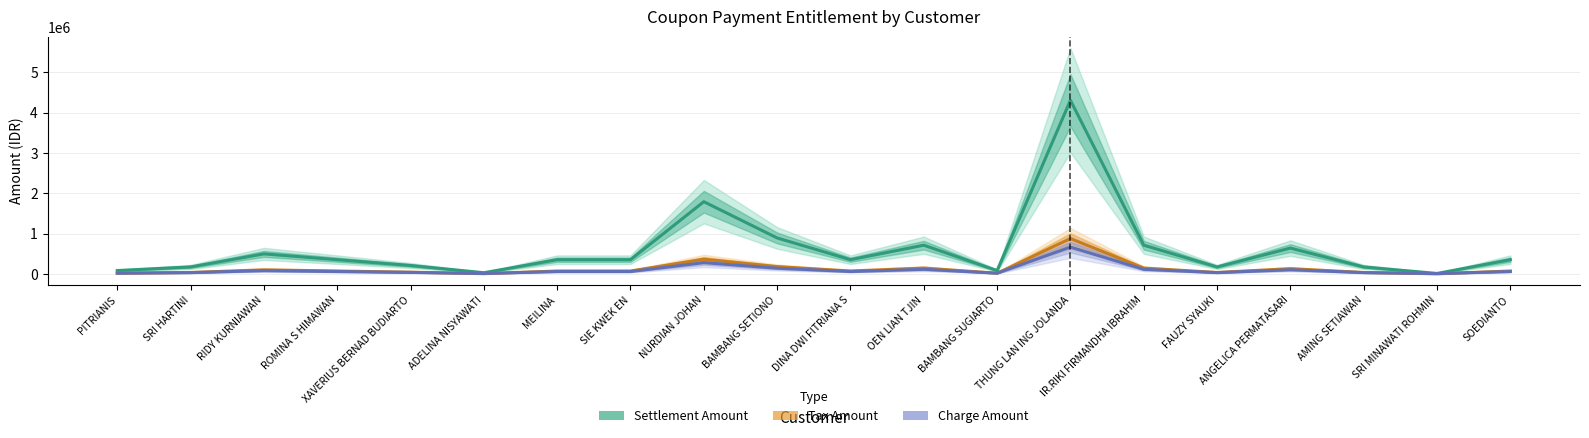

In Charge Amount, how many points are higher than both neighbors (excluding endpoints)?

5